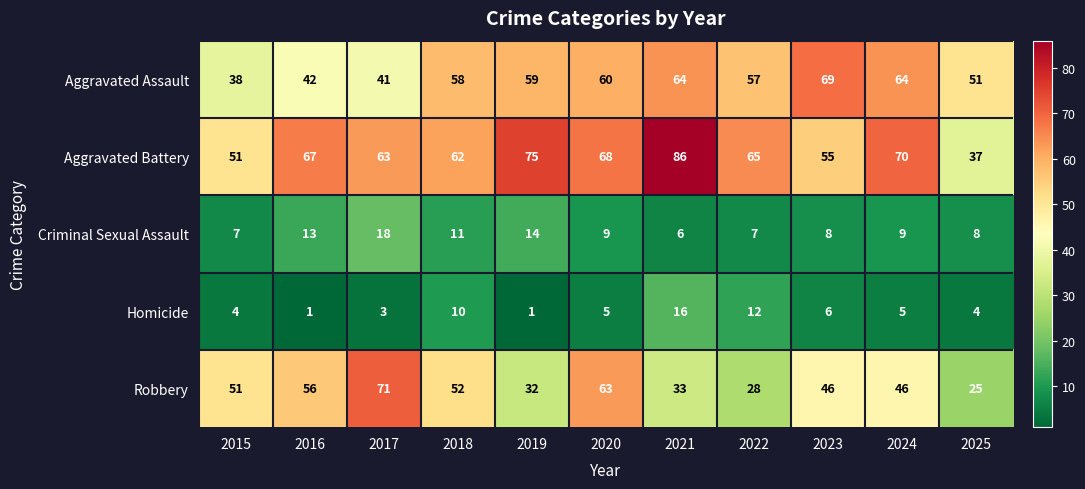

Which series has the largest total across all categories?

Aggravated Battery